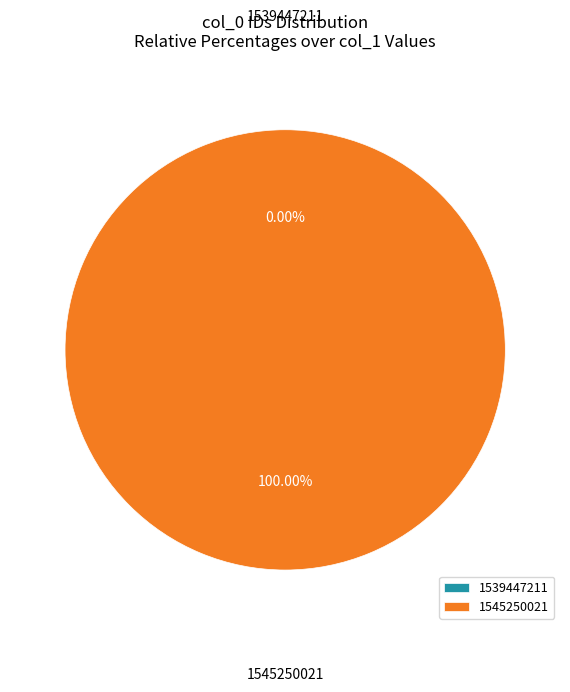

Count the number of slices in the pie.

2